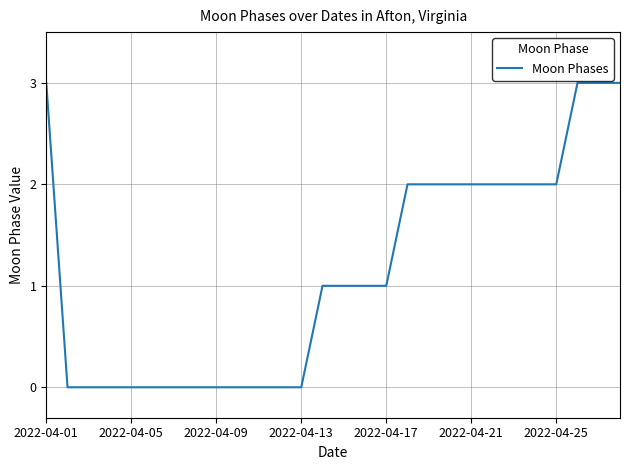

Reading left to right, what are all the values shown in this chart?

3	0	0	0	0	0	0	0	0	0	0	0	0	1	1	1	1	2	2	2	2	2	2	2	2	3	3	3